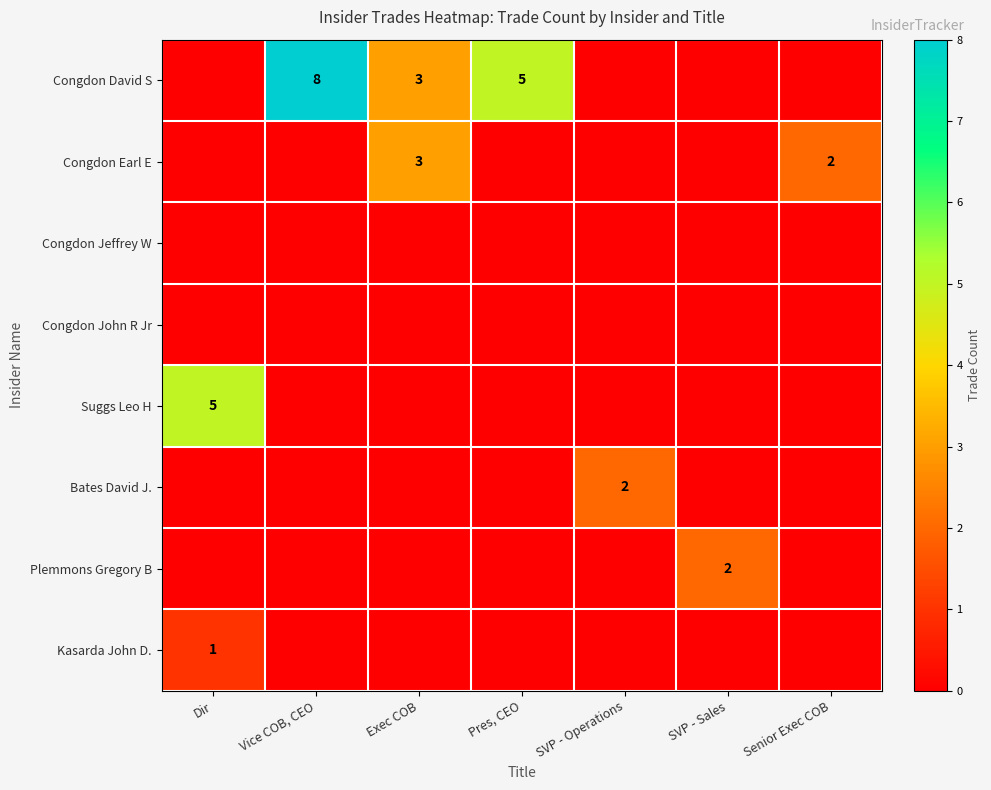

What is the difference between the highest and lowest values at Dir?

5